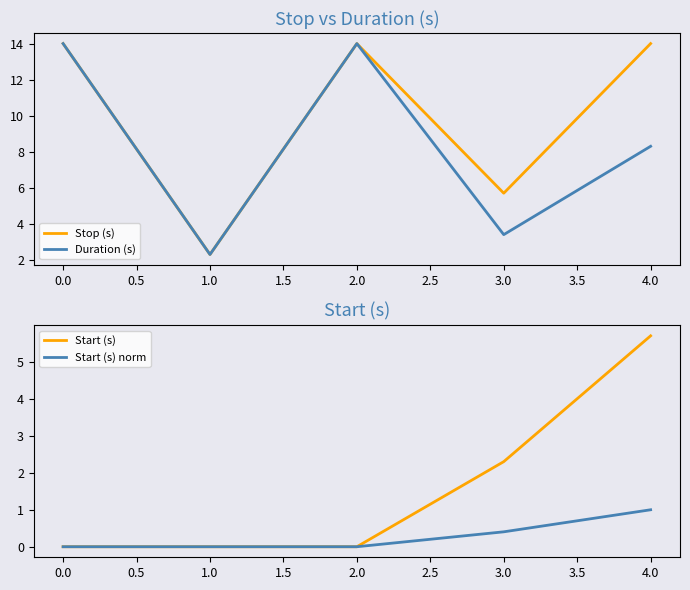

The value of Duration (s) at 3.0 is 3.4. True or false?

True